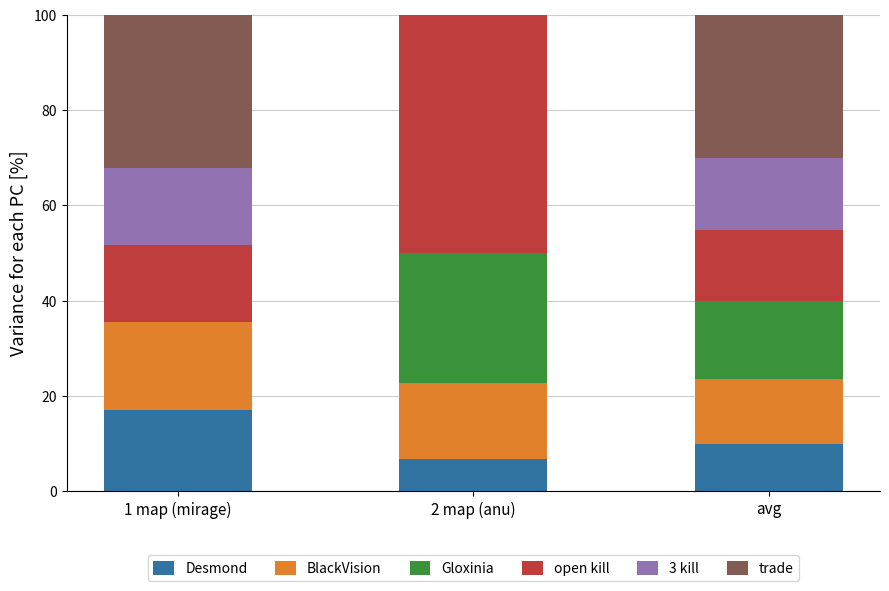

What is the sum of all Desmond values?

33.6